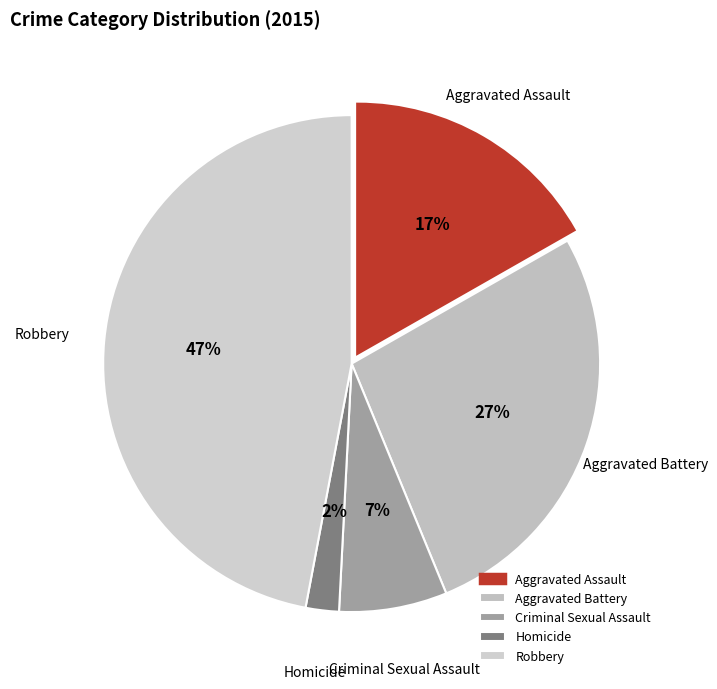

Which slice is the largest?

Robbery